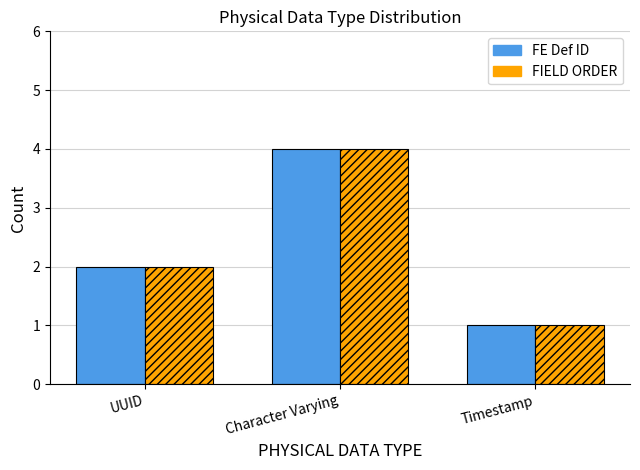

How many values in the FE Def ID series are below 2?

1